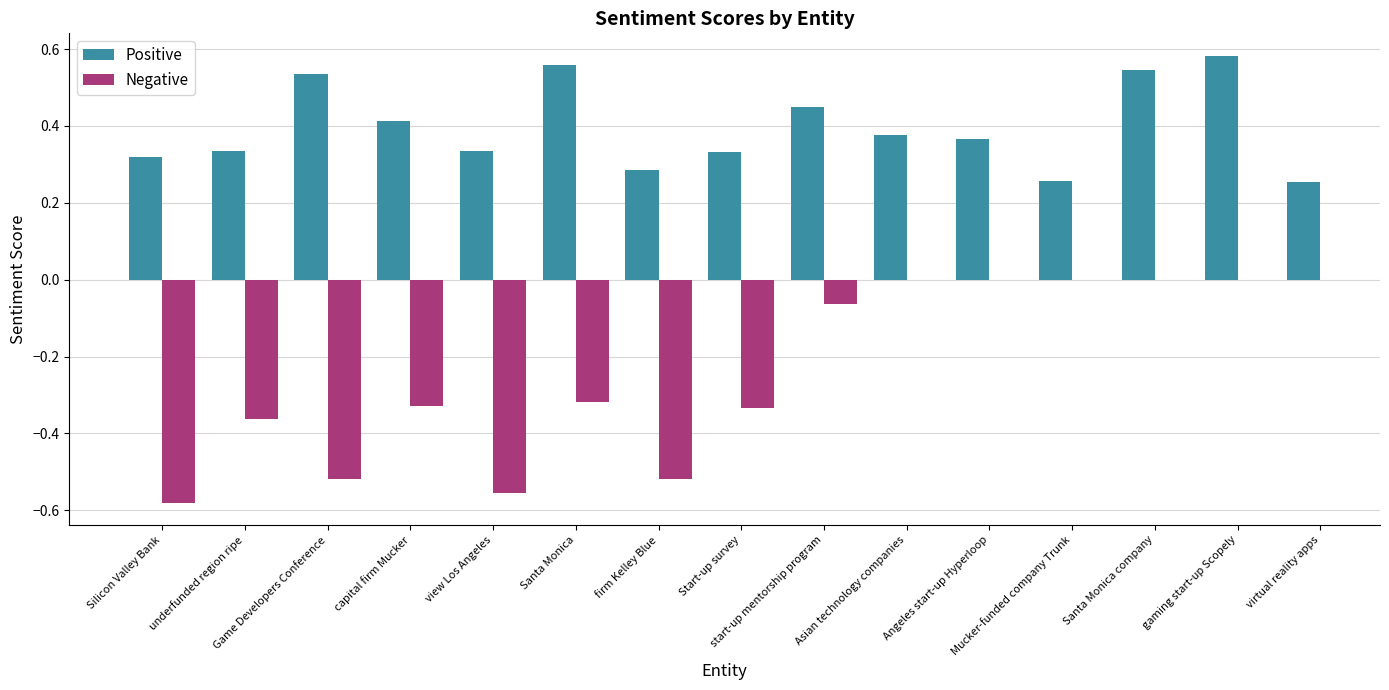

True or false: Negative has a value of -0.5 at firm Kelley Blue.

True